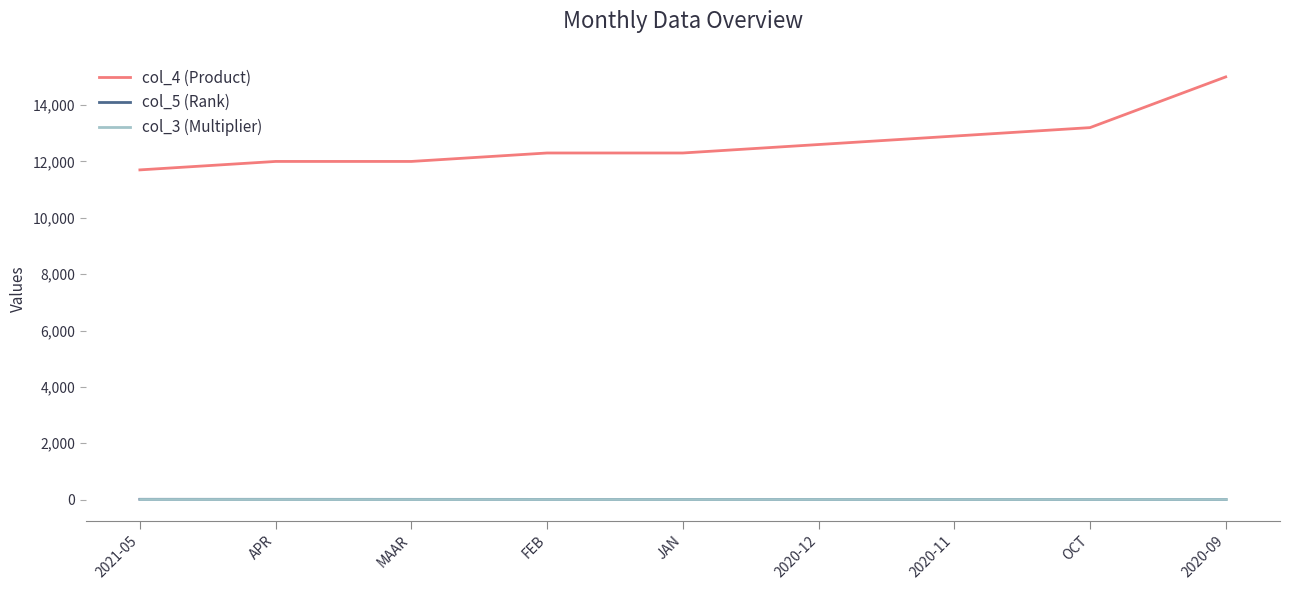

The value of col_4 (Product) at 2021-05 is 11700. True or false?

True